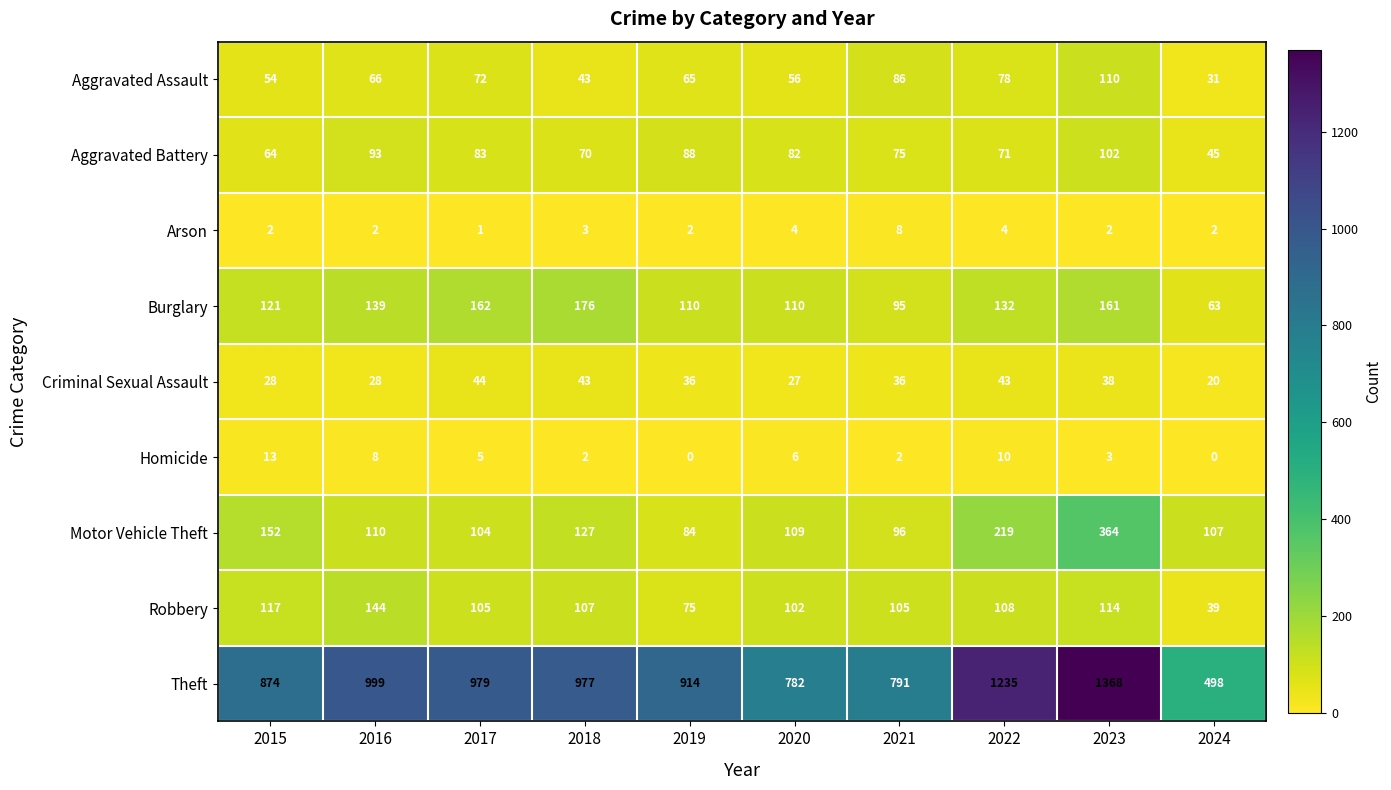

What is the total value across all series at 2023?

2262